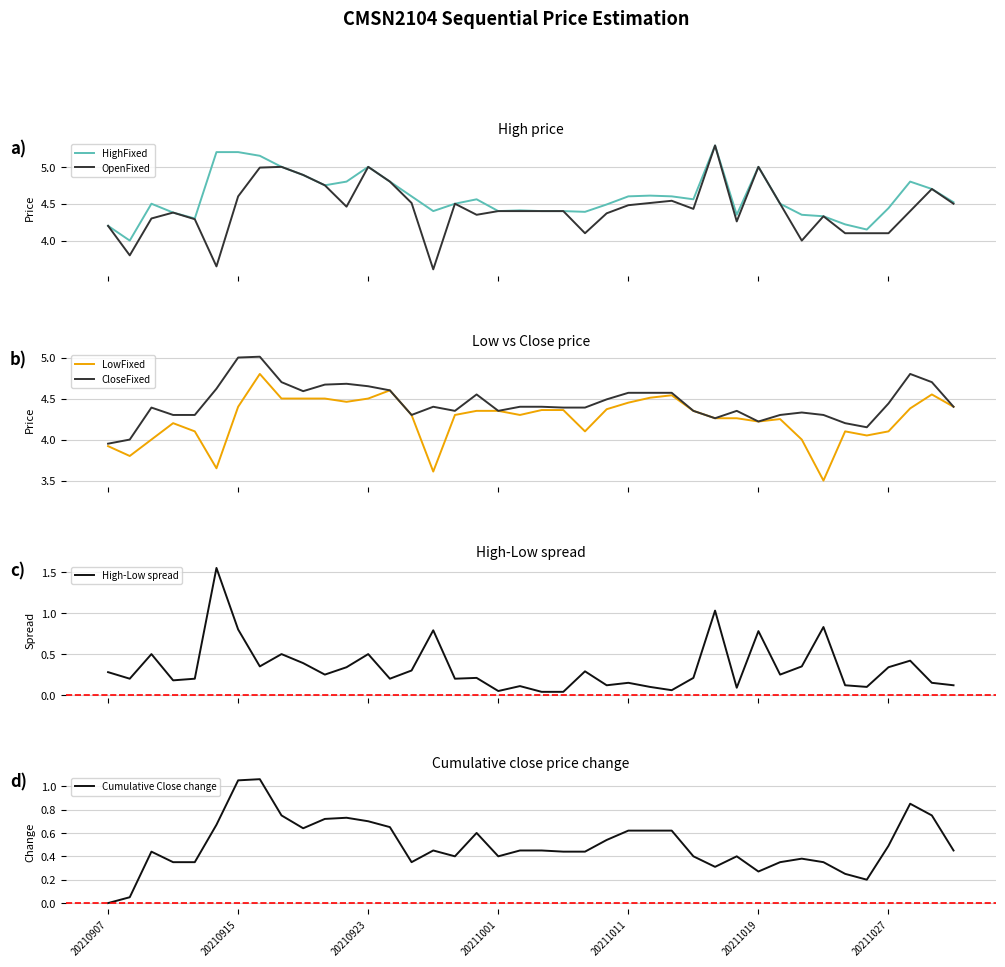

What is the highest value of the OpenFixed series?

5.3